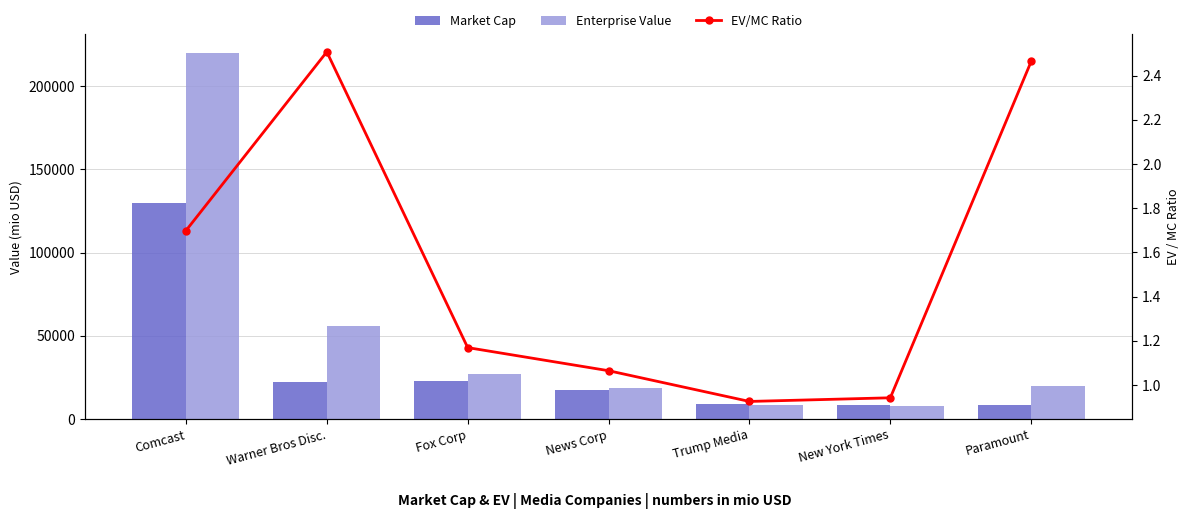

Is the value of EV/MC Ratio at Fox Corp greater than the value of Market Cap at Trump Media?

No